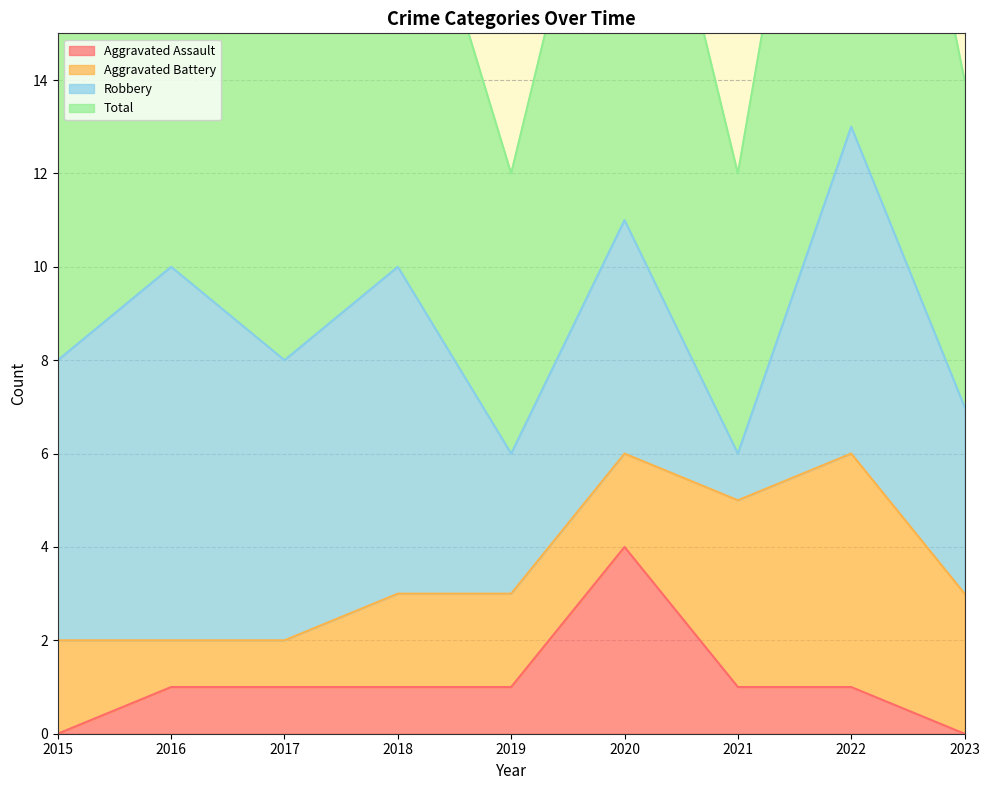

What is the spread (max minus min) of values at 2023?

7